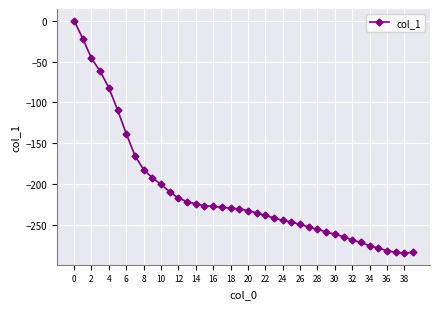

What is the value of the 39th point from the left?

-284